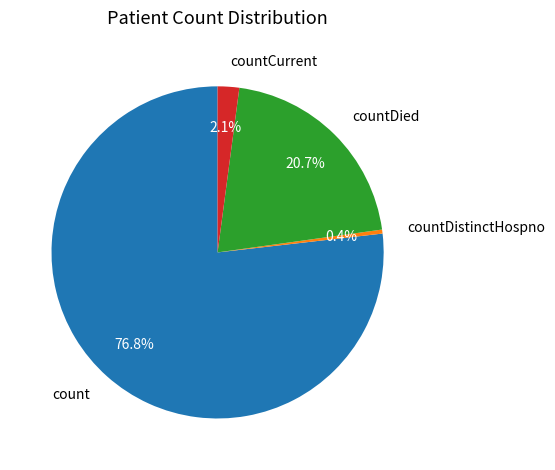

What is the ratio of the value at count to the value at countDied?

3.7